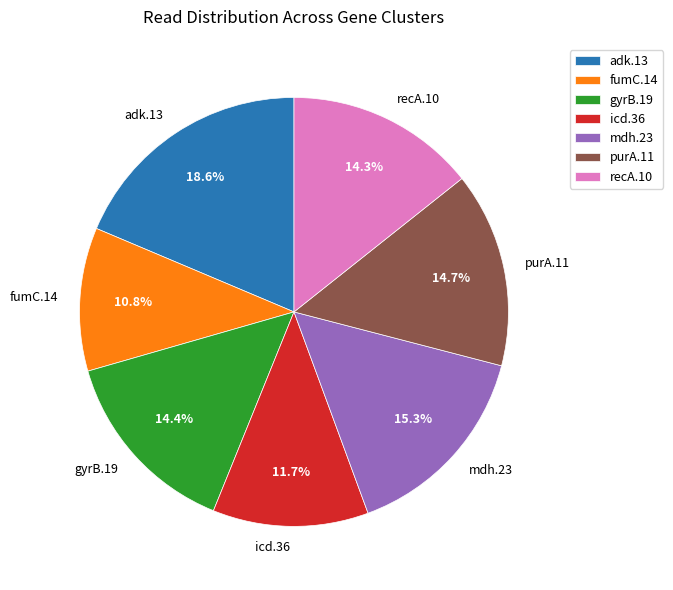

What percentage is the adk.13 slice, to the nearest percent?

19%